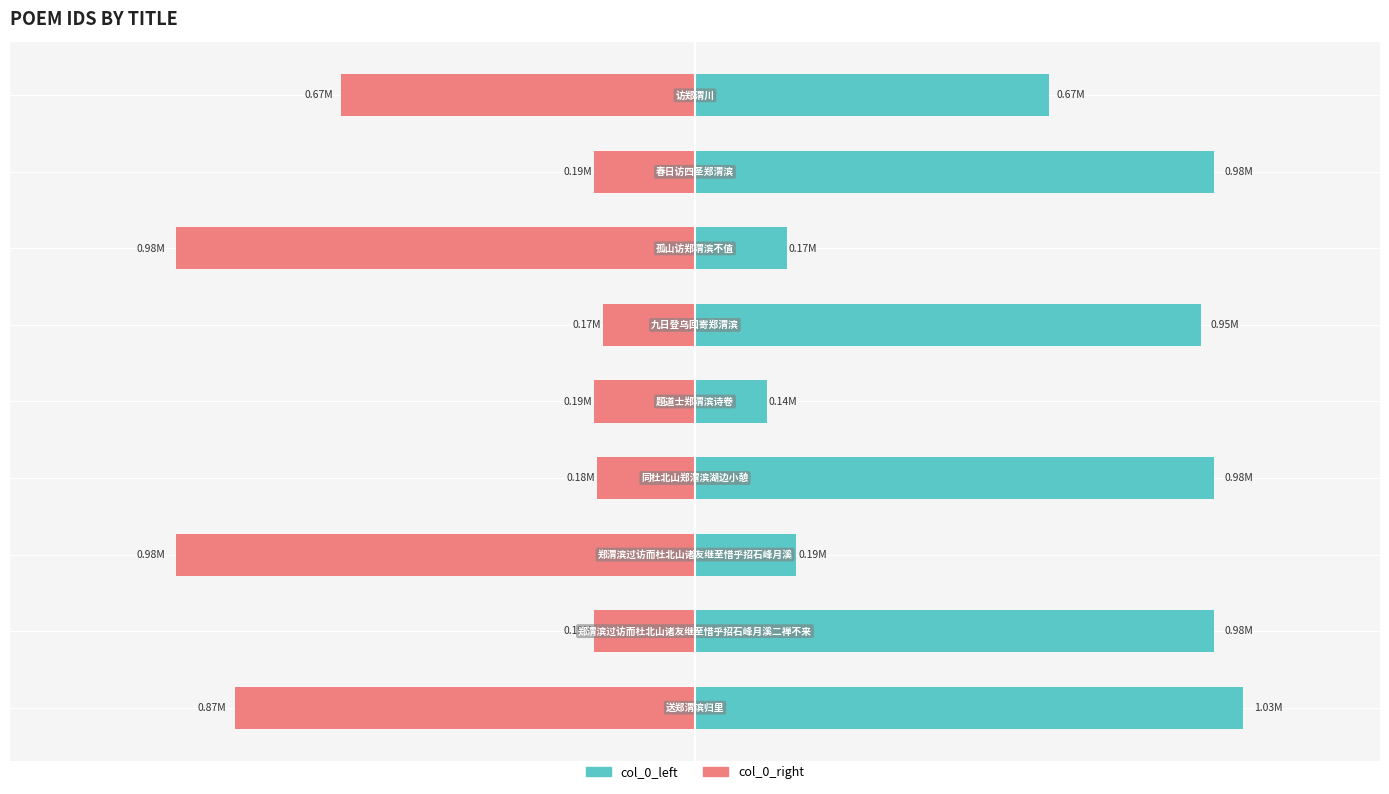

How many groups of bars are there?

9